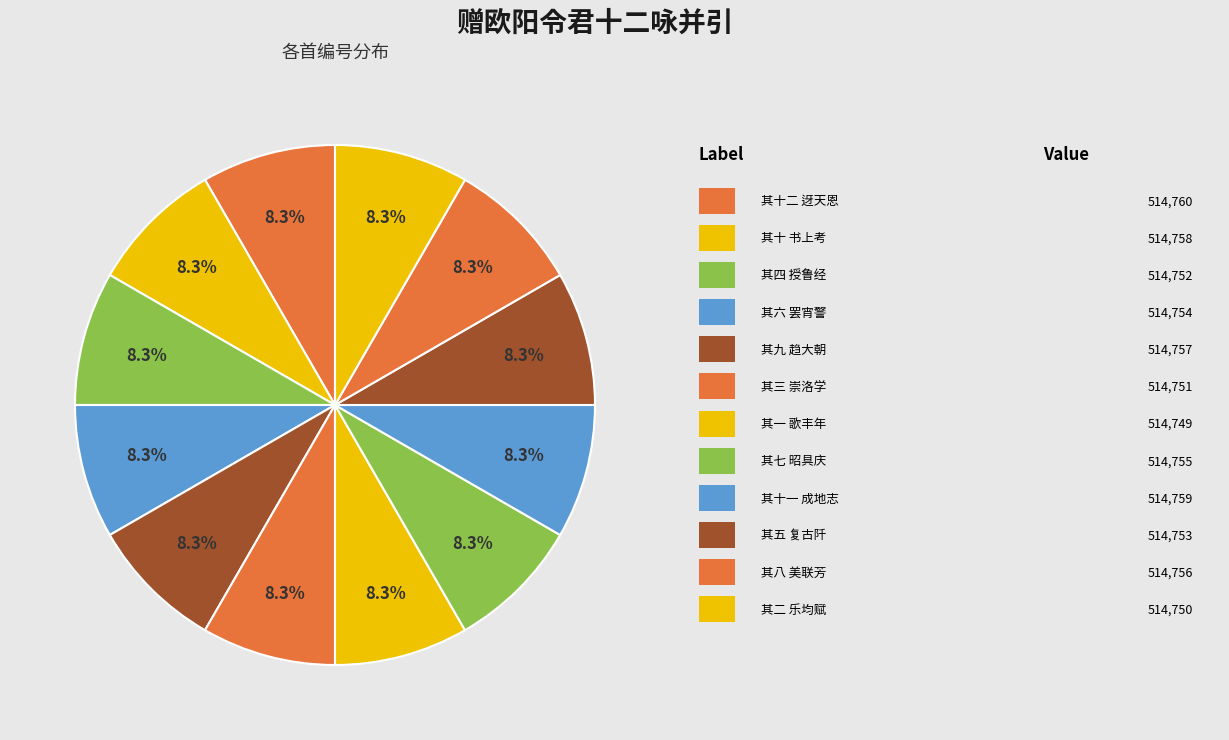

How many slices are in this pie chart?

12